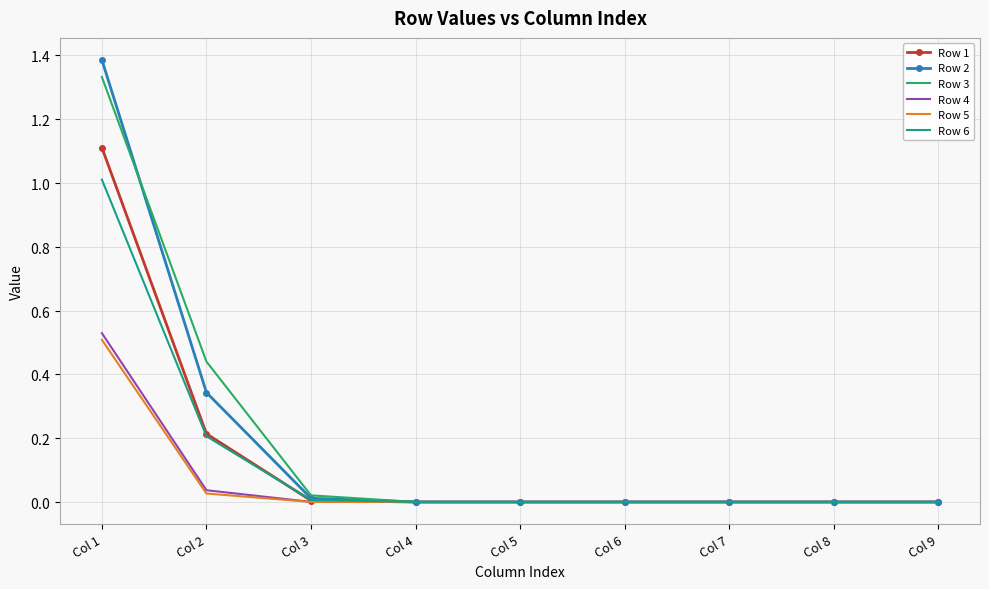

List the series in order of their peak value, lowest first.

Row 5, Row 4, Row 6, Row 1, Row 3, Row 2